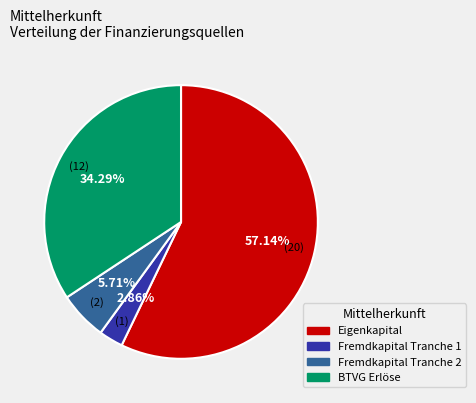

What is the ratio of the value at BTVG Erlöse to the value at Eigenkapital?

0.6